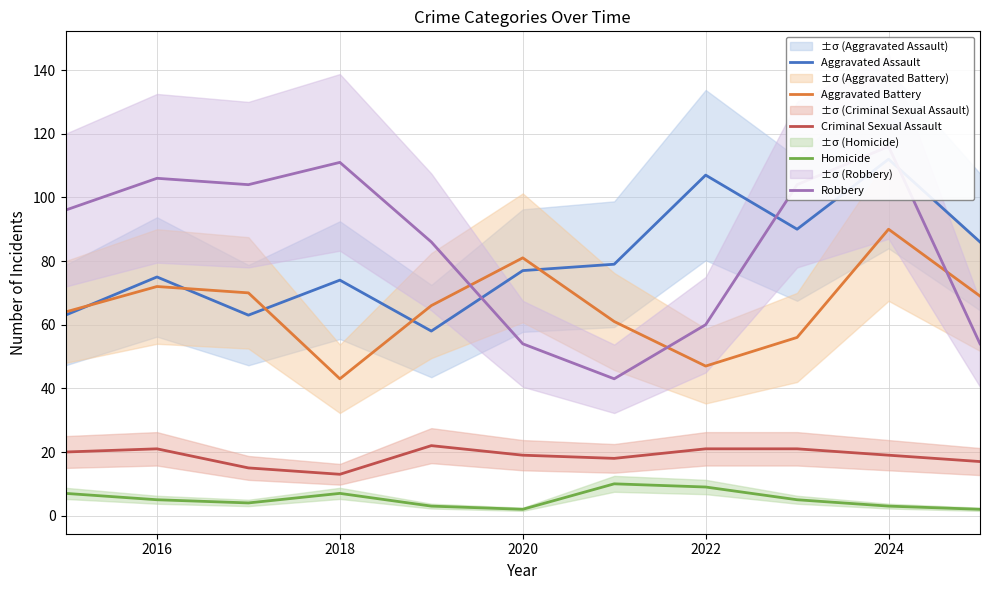

True or false: Homicide and Criminal Sexual Assault intersect in this chart.

False